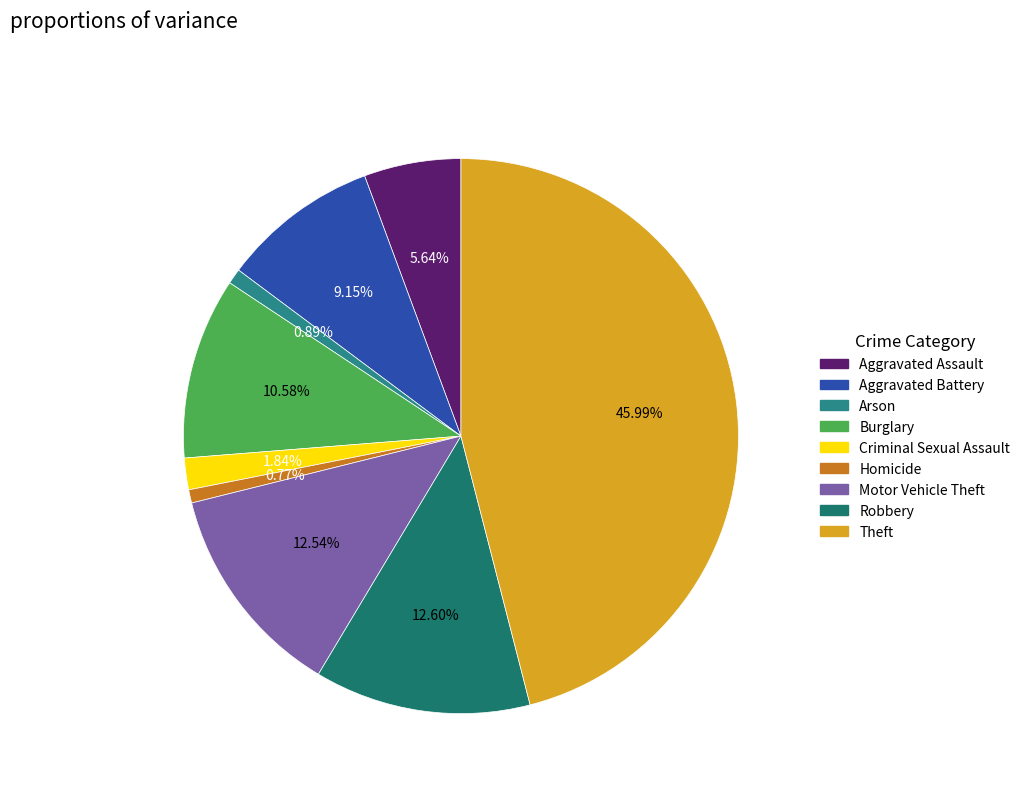

What percentage is the Robbery slice, to the nearest percent?

13%